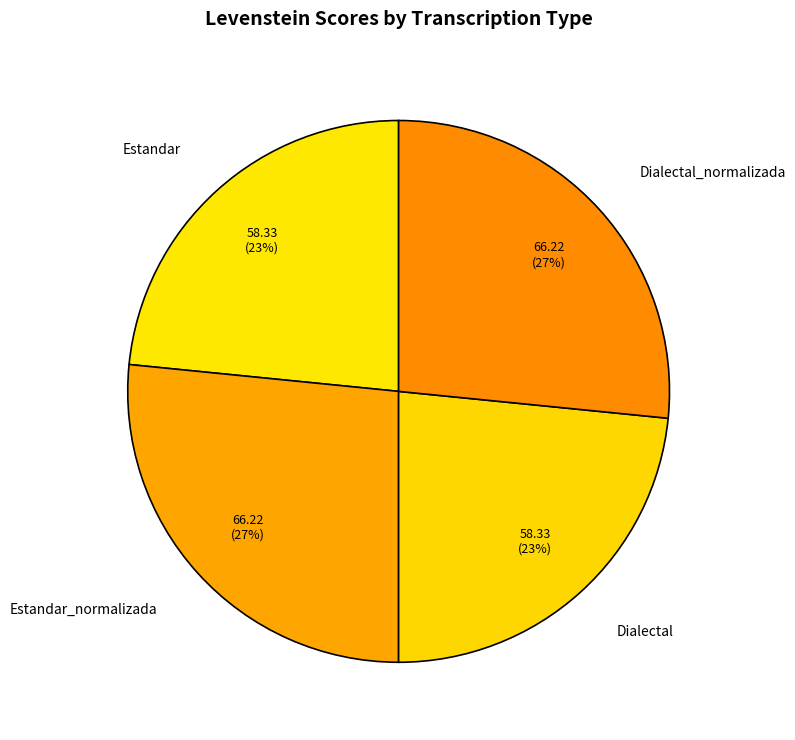

Count the number of slices in the pie.

4